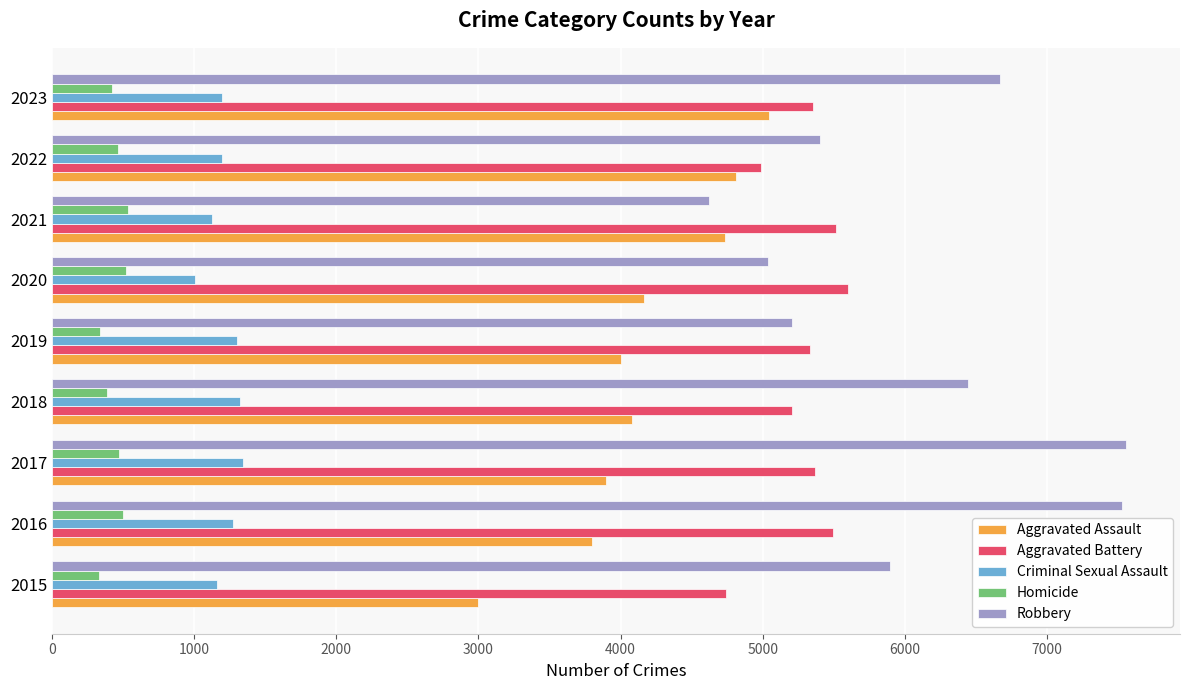

Is it true that Aggravated Assault equals 4813 at 2022?

True